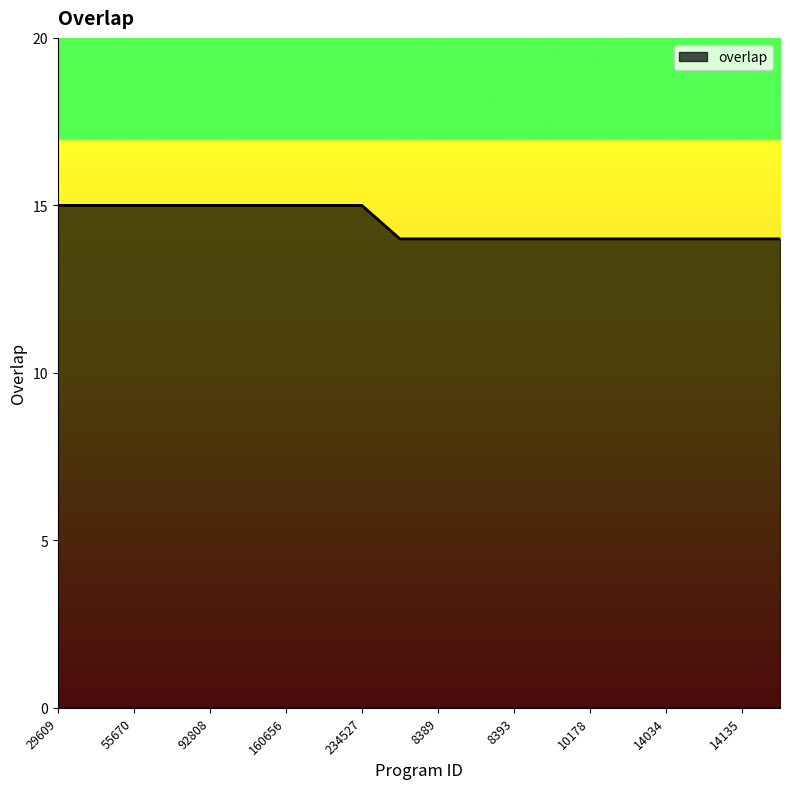

What is the smallest value displayed?

14